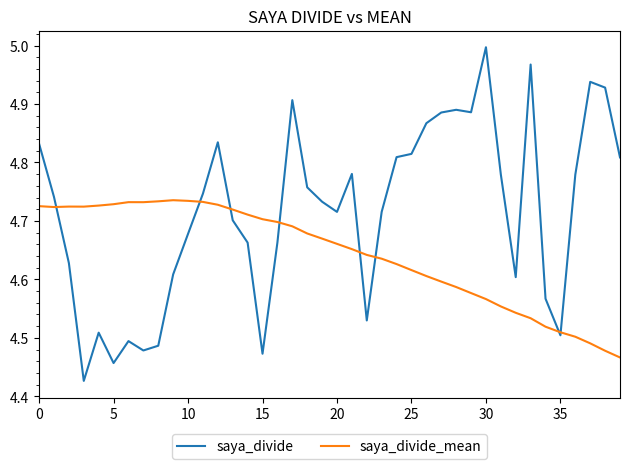

In saya_divide, how many points are lower than both neighbors (excluding endpoints)?

9